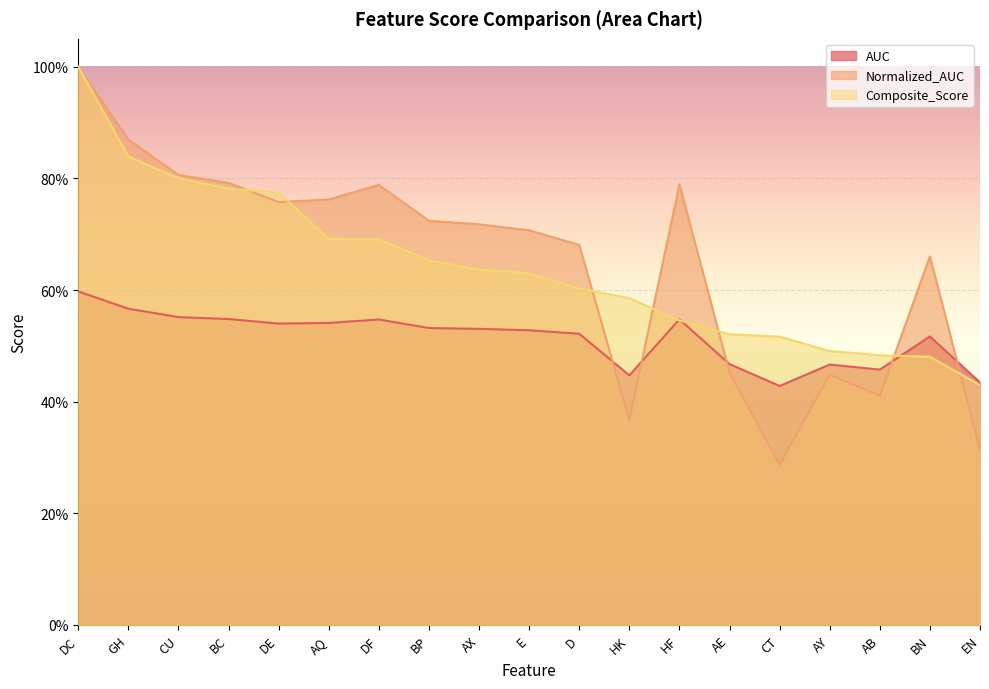

Rank the series at DC from lowest to highest value.

Normalized_AUC, AUC, Composite_Score